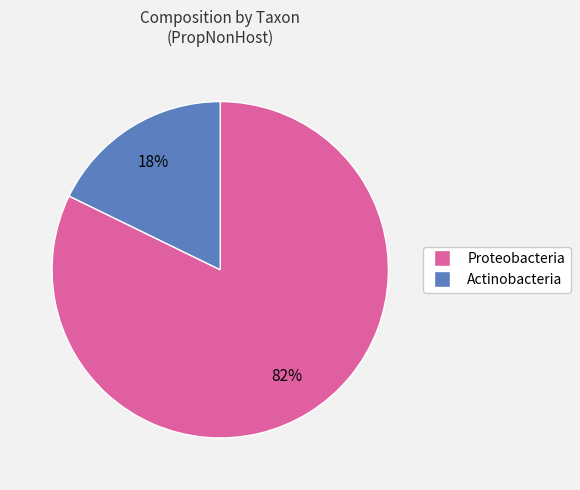

What is the smallest slice in the pie chart?

Actinobacteria